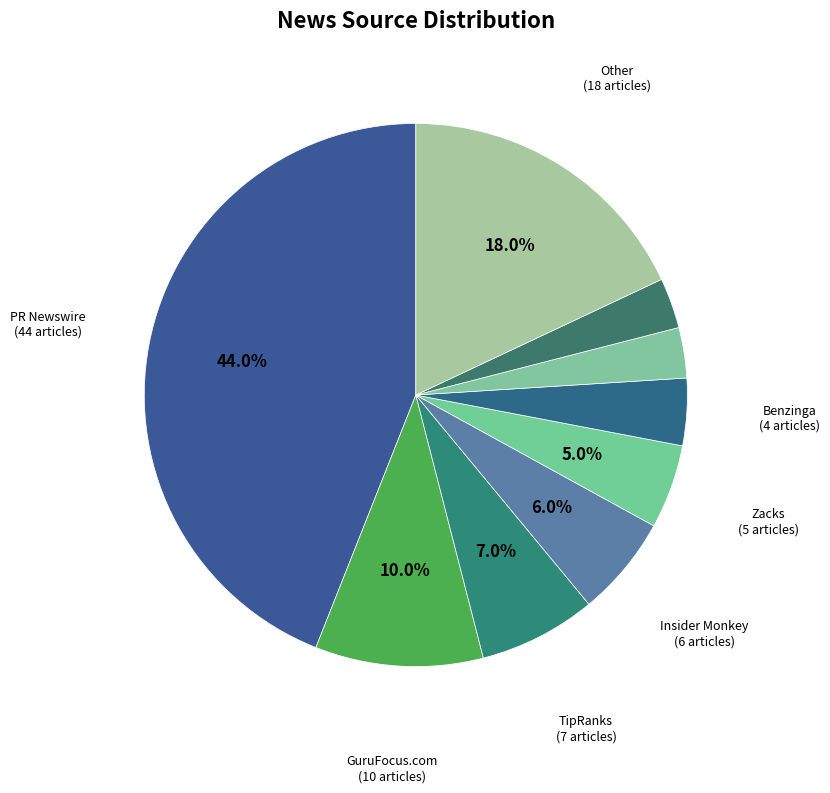

Count the number of slices in the pie.

9